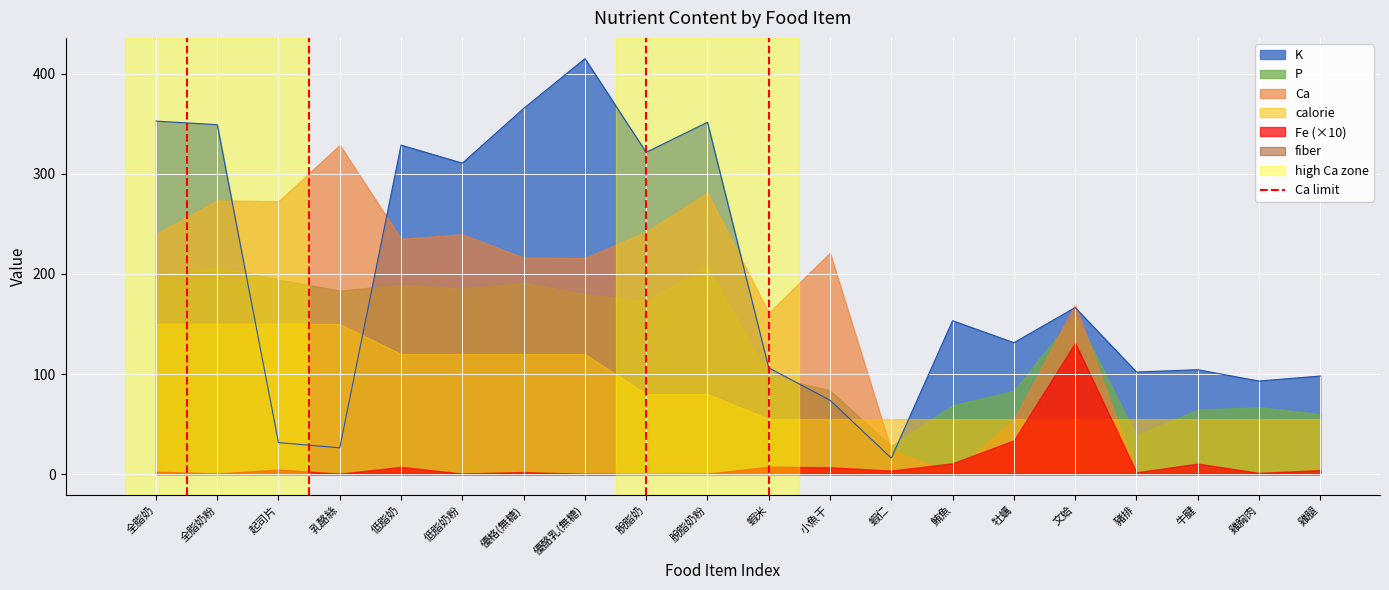

Is it true that K equals 148.2 at 牛腱?

False